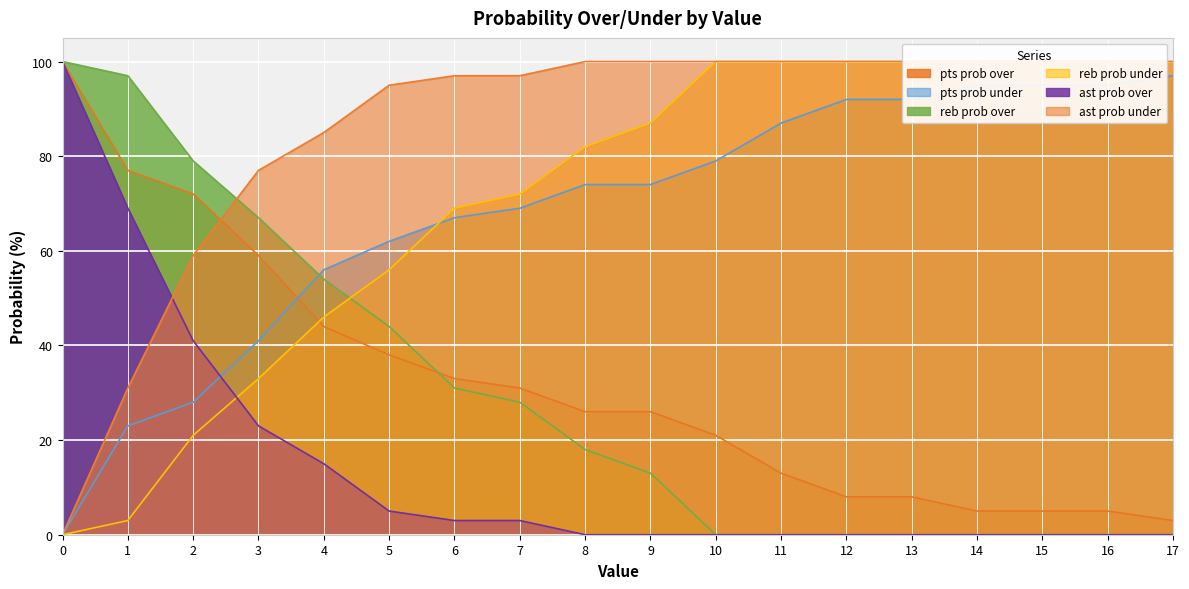

What are all the series names shown in the legend?

pts prob over, pts prob under, reb prob over, reb prob under, ast prob over, ast prob under